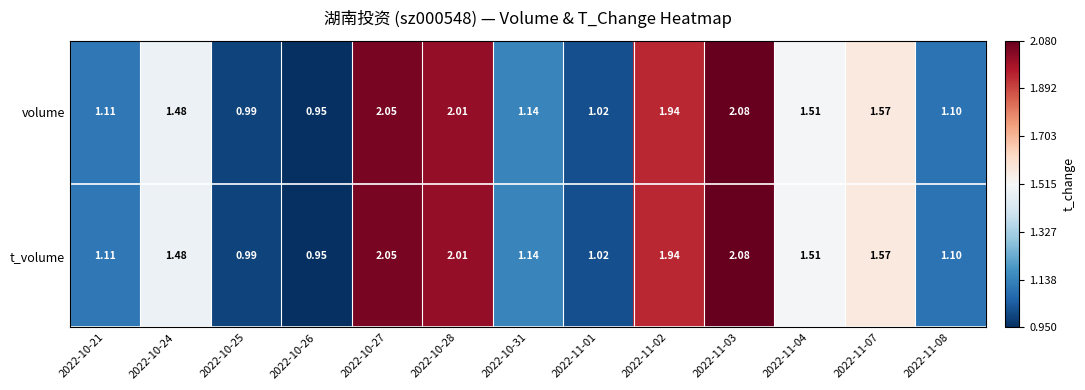

Is the value of t_volume at 2022-11-01 greater than the value of volume at 2022-10-25?

Yes